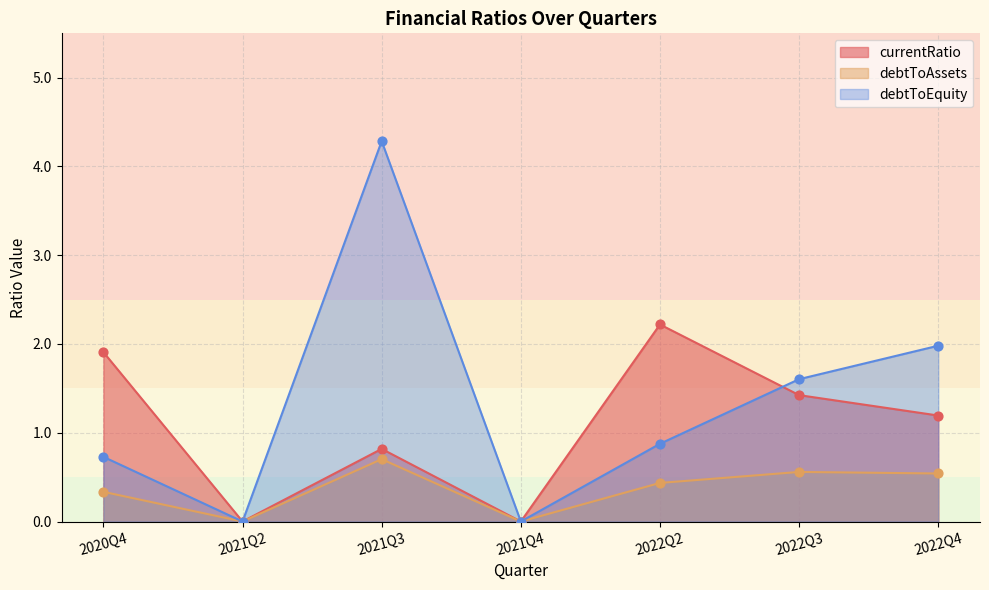

Which series has the largest Y range (max minus min)?

debtToEquity